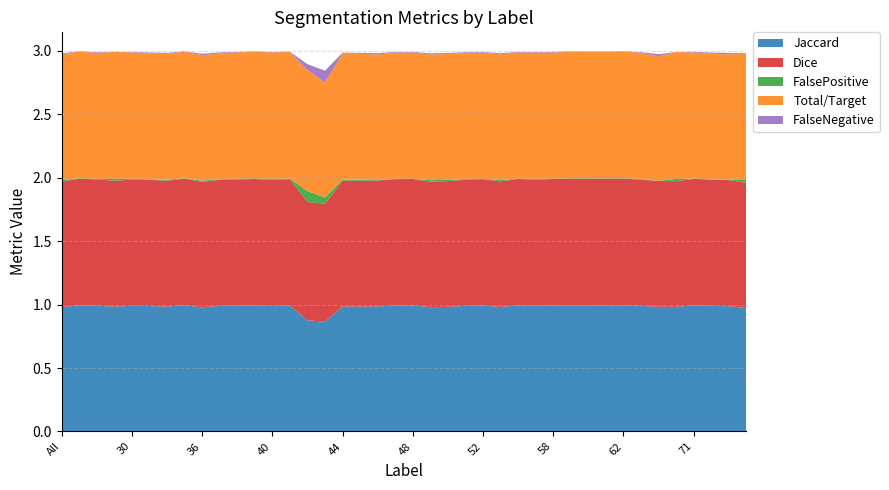

Reading left to right, extract all data points from this chart.

Jaccard: 1.0	1.0	1.0	1.0	1.0	1.0	1.0	1.0	1.0	1.0	1.0	1.0	1.0	1.0	0.9	0.9	1.0	1.0	1.0	1.0	1.0	1.0	1.0	1.0	1.0	1.0	1.0	1.0	1.0	1.0	1.0	1.0	1.0	1.0	1.0	1.0	1.0	1.0	1.0	1.0
Dice: 1.0	1.0	1.0	1.0	1.0	1.0	1.0	1.0	1.0	1.0	1.0	1.0	1.0	1.0	0.9	0.9	1.0	1.0	1.0	1.0	1.0	1.0	1.0	1.0	1.0	1.0	1.0	1.0	1.0	1.0	1.0	1.0	1.0	1.0	1.0	1.0	1.0	1.0	1.0	1.0
FalsePositive: 0.0	0.0	0.0	0.0	0.0	0.0	0.0	0.0	0.0	0.0	0.0	0.0	0.0	0.0	0.1	0.0	0.0	0.0	0.0	0.0	0.0	0.0	0.0	0.0	0.0	0.0	0.0	0.0	0.0	0.0	0.0	0.0	0.0	0.0	0.0	0.0	0.0	0.0	0.0	0.0
Total/Target: 1.0	1.0	1.0	1.0	1.0	1.0	1.0	1.0	1.0	1.0	1.0	1.0	1.0	1.0	1.0	0.9	1.0	1.0	1.0	1.0	1.0	1.0	1.0	1.0	1.0	1.0	1.0	1.0	1.0	1.0	1.0	1.0	1.0	1.0	1.0	1.0	1.0	1.0	1.0	1.0
FalseNegative: 0.0	0.0	0.0	0.0	0.0	0.0	0.0	0.0	0.0	0.0	0.0	0.0	0.0	0.0	0.0	0.1	0.0	0.0	0.0	0.0	0.0	0.0	0.0	0.0	0.0	0.0	0.0	0.0	0.0	0.0	0.0	0.0	0.0	0.0	0.0	0.0	0.0	0.0	0.0	0.0